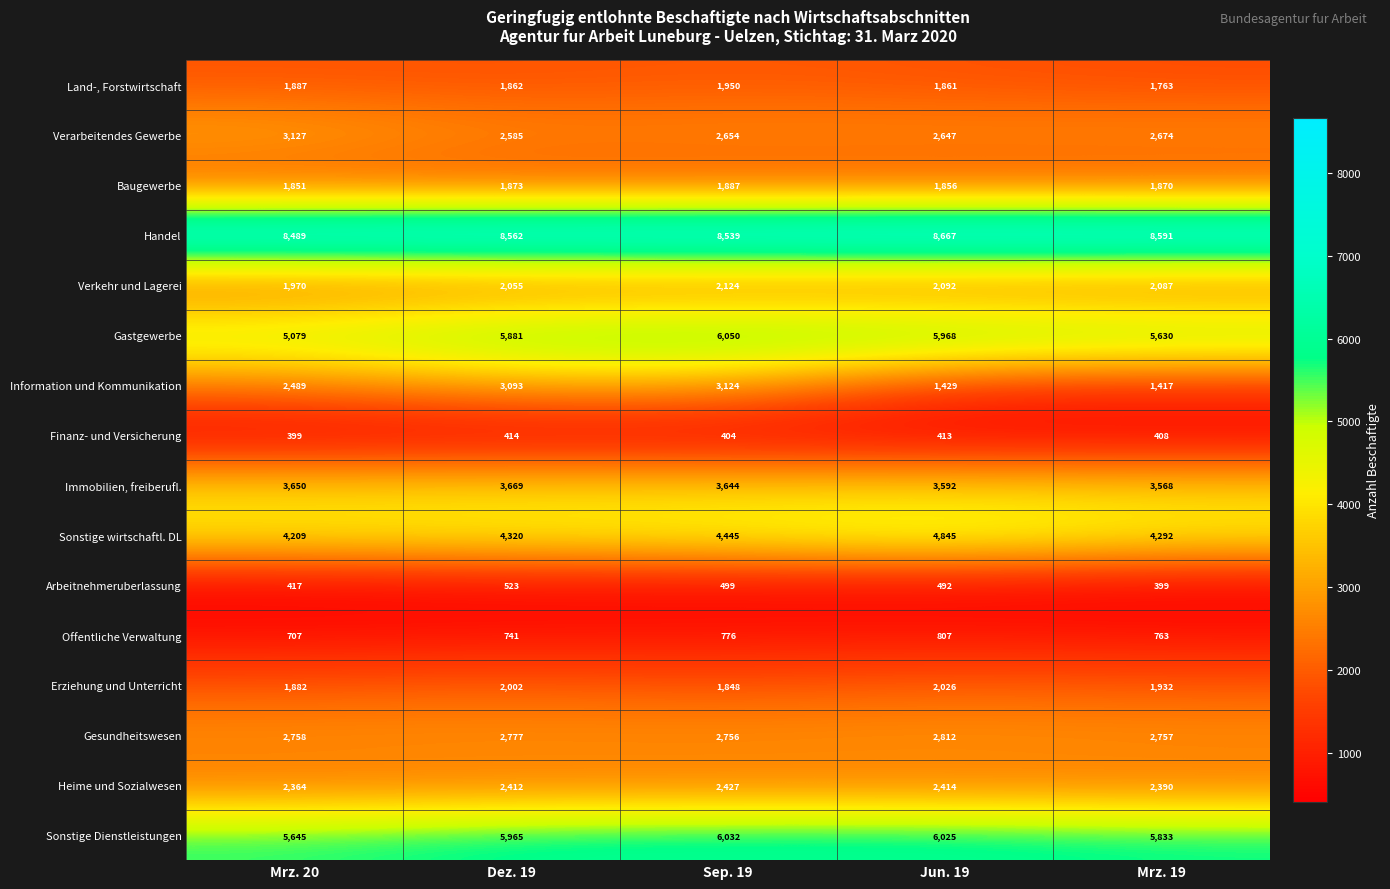

Is it true that Sonstige Dienstleistungen equals 5645 at Mrz. 20?

True